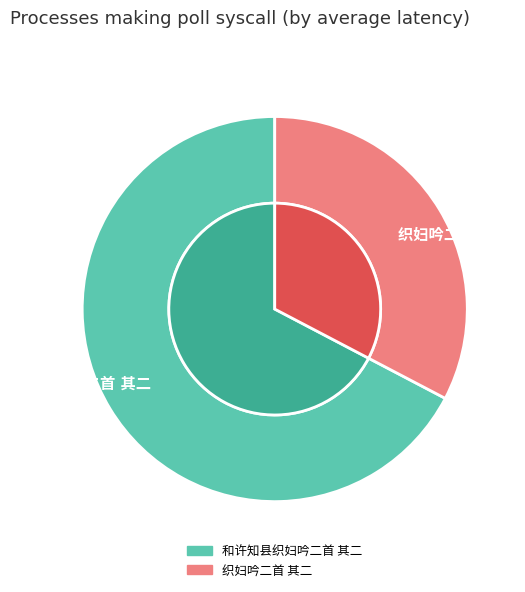

How many slices are in this pie chart?

2